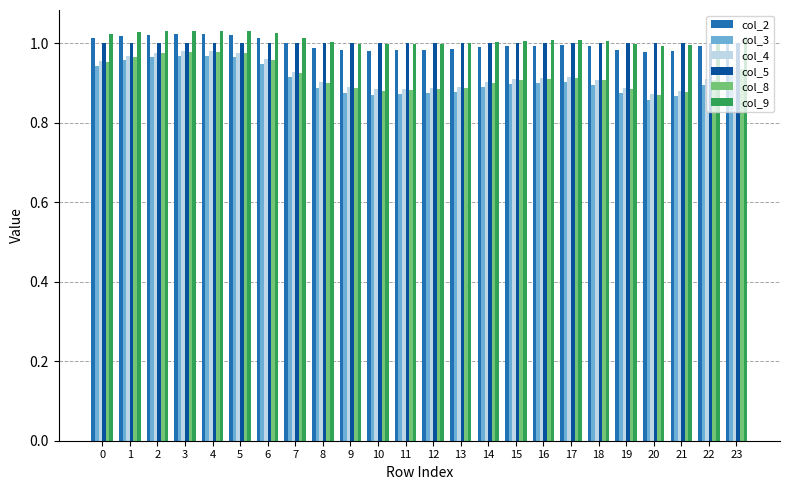

Which series has the largest range (max minus min)?

col_3